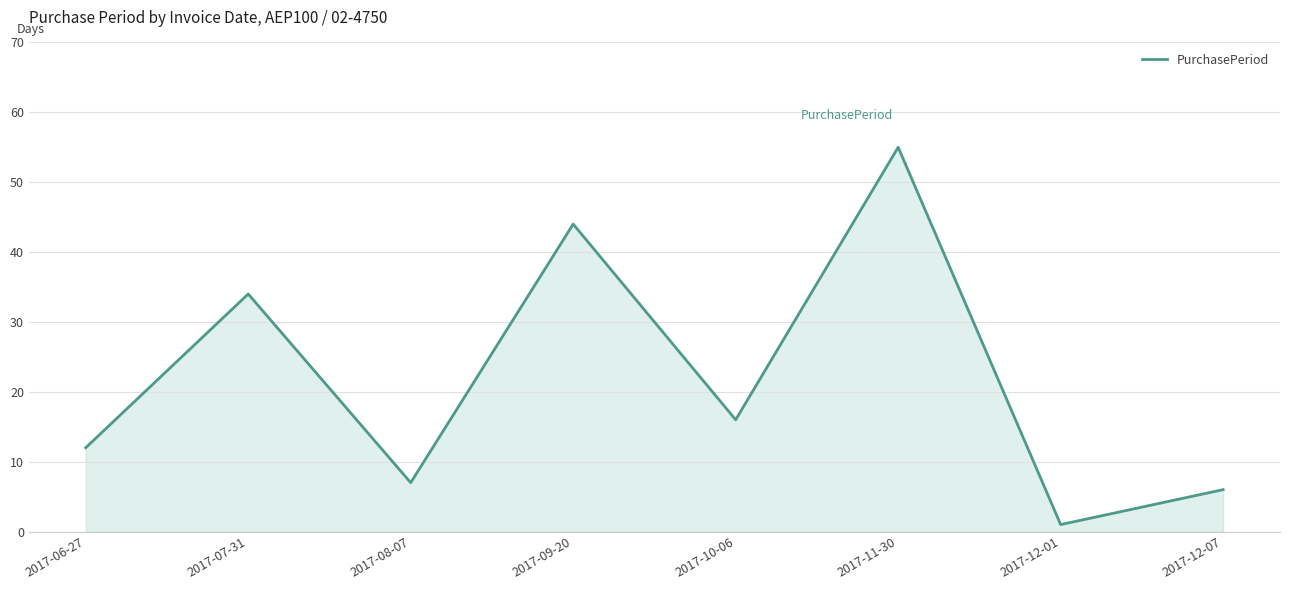

Where is the first local maximum?

2017-07-31